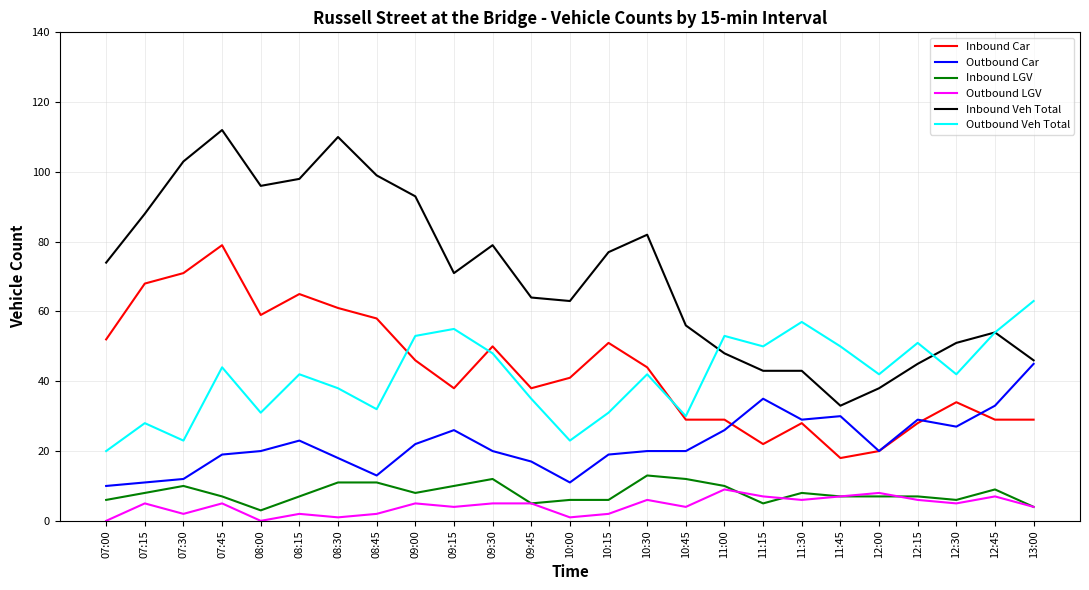

True or false: Inbound LGV and Outbound Veh Total cross at least once.

False